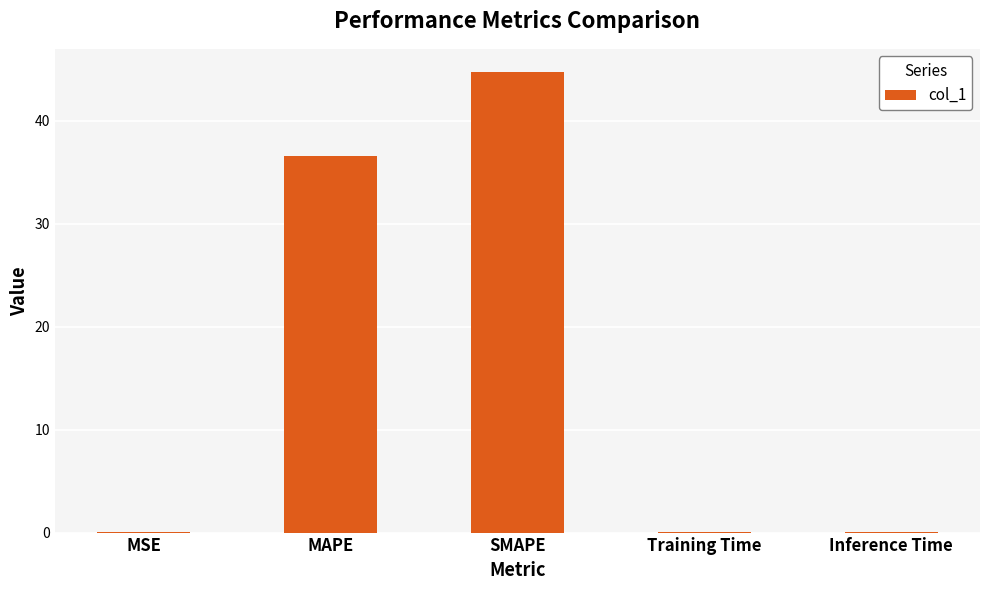

At which label is the value closest to 22?

MAPE